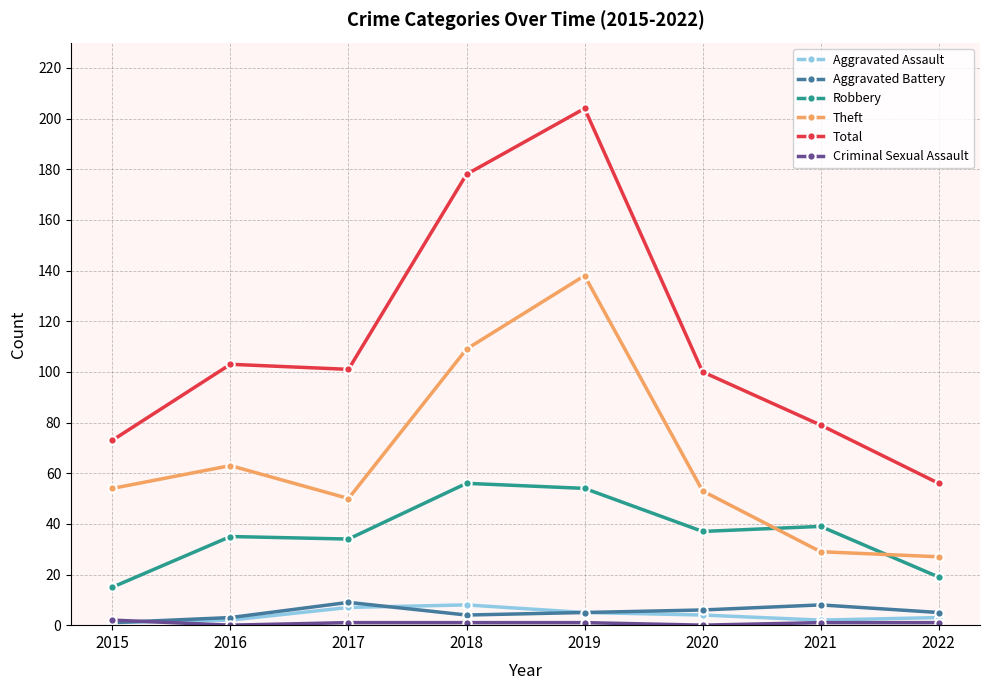

How many series are shown in this chart?

6